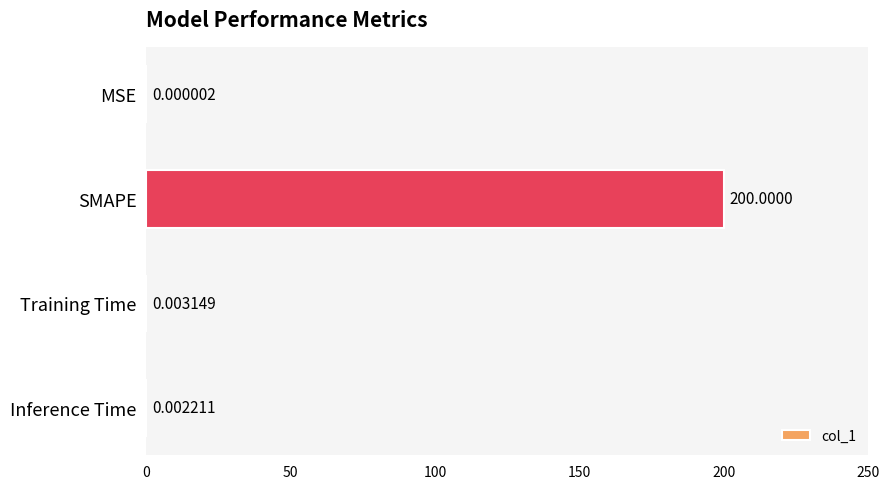

What is the sum of the values at SMAPE and MSE?

200.0